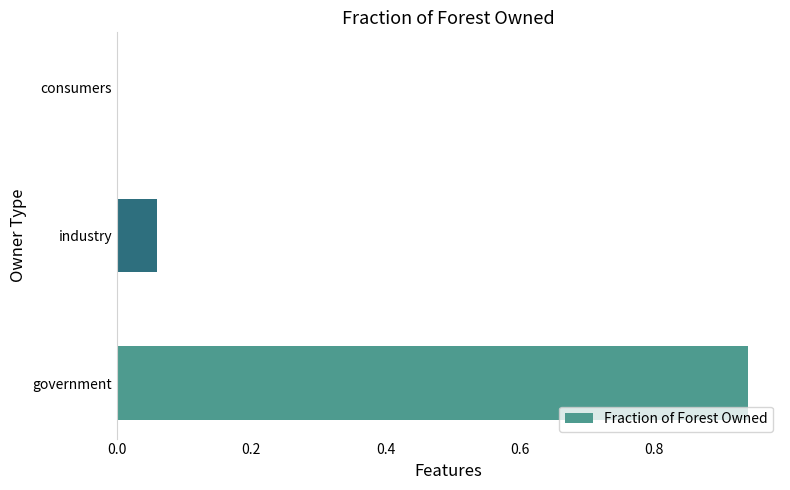

How many distinct data groups are displayed?

1